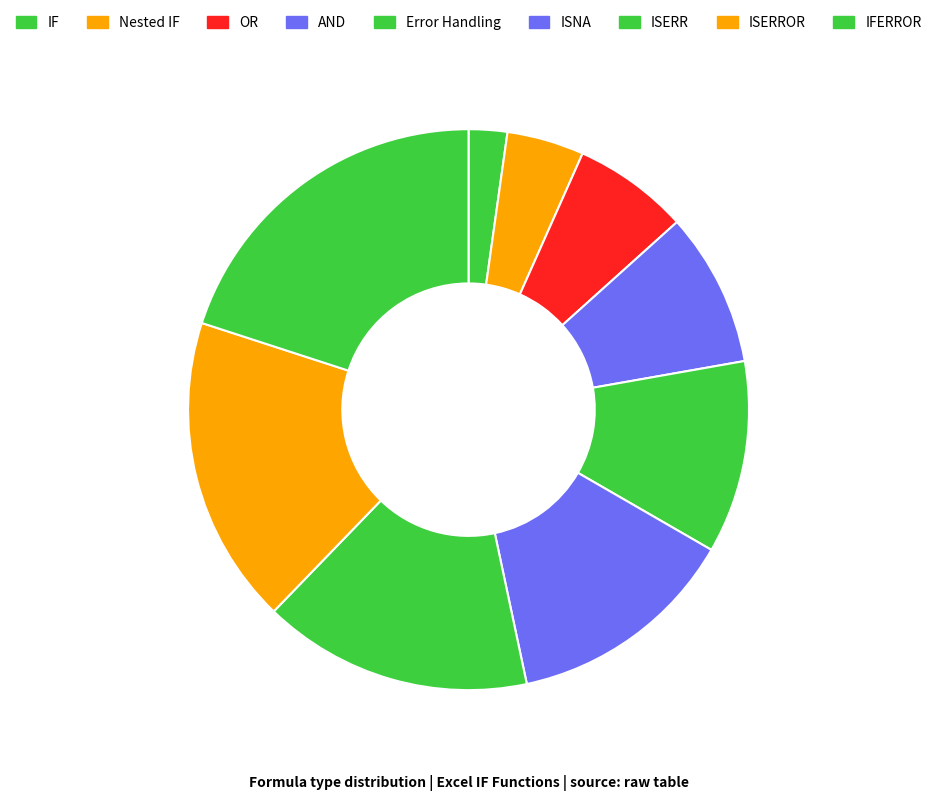

Is there a majority slice in this chart?

No